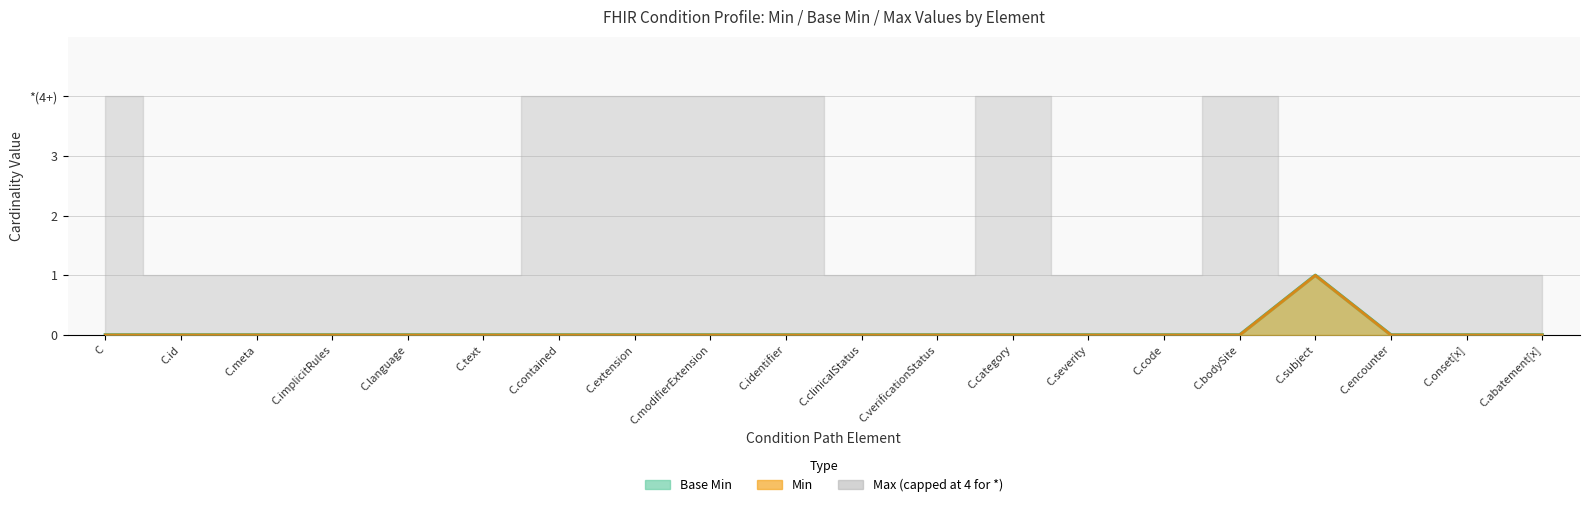

In Min, how many points are higher than both neighbors (excluding endpoints)?

1